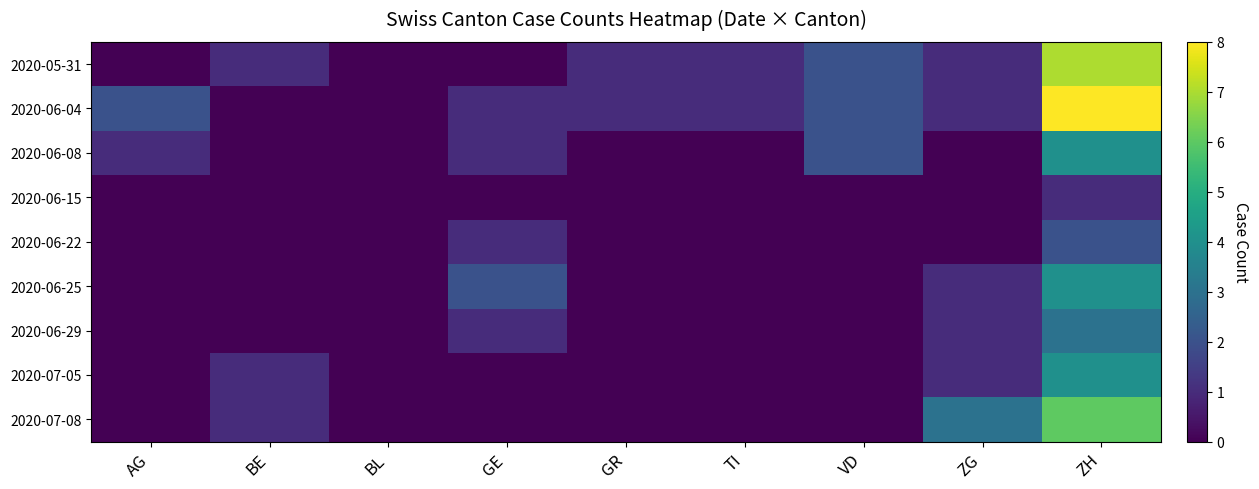

How many data points does each series have?

9